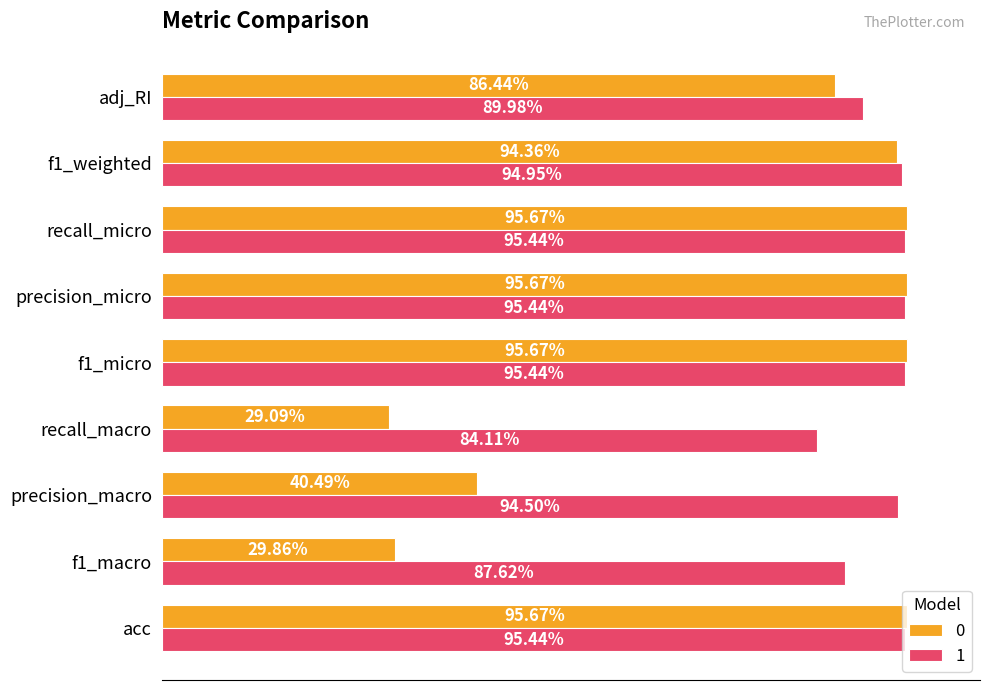

What are all the series names shown in the legend?

0, 1